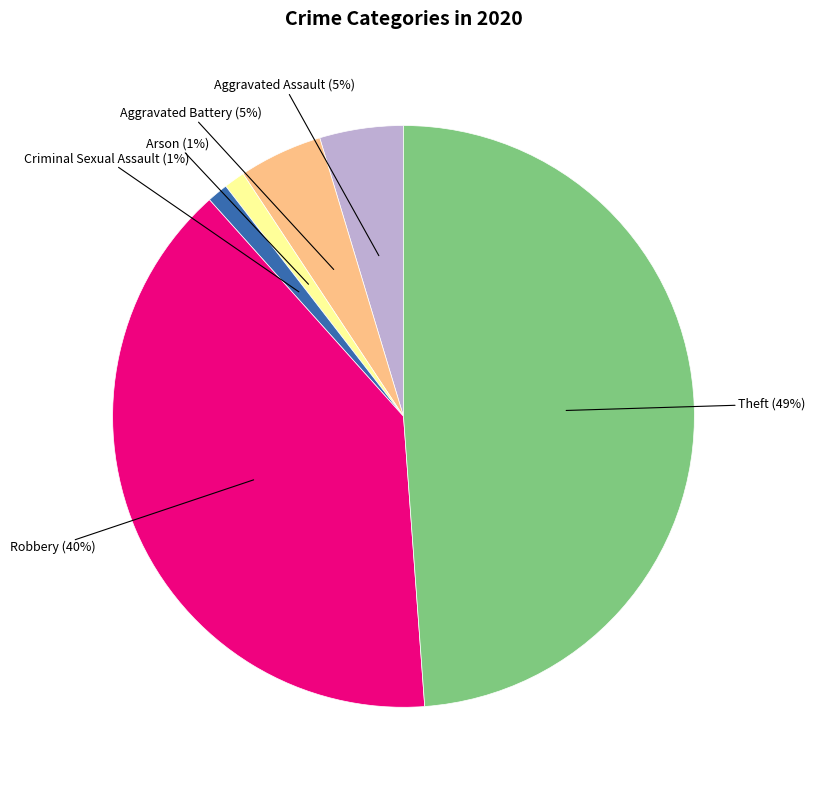

How many slices are in this pie chart?

6